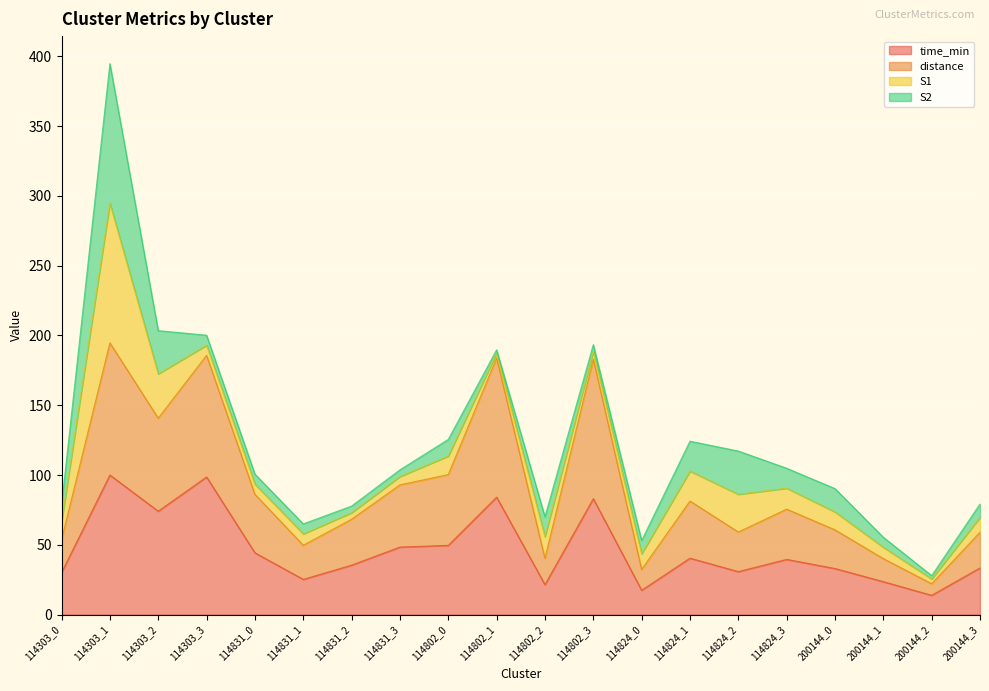

At which label does time_min first exceed 39?

114303_1